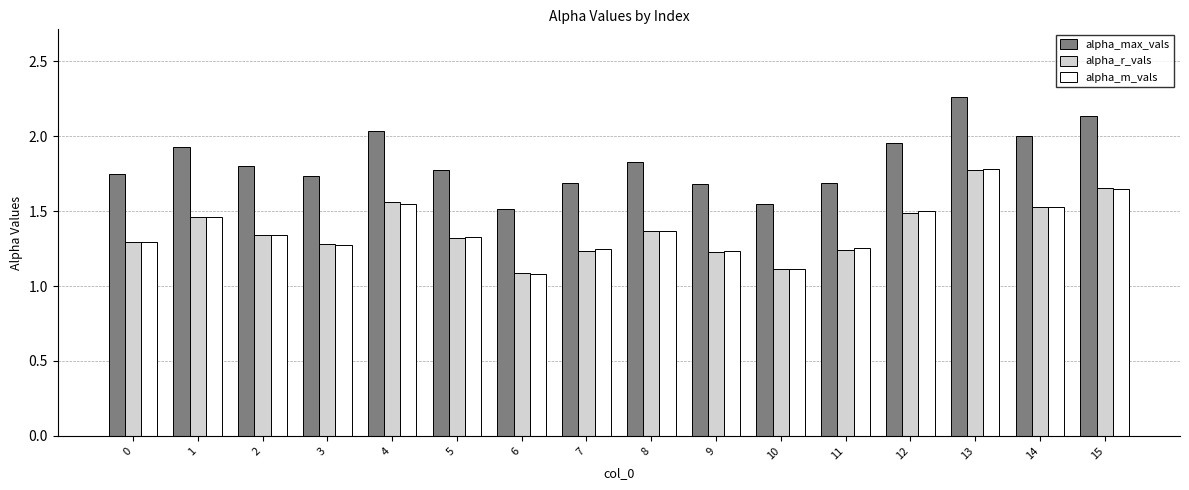

At which label is alpha_r_vals closest to 1?

6